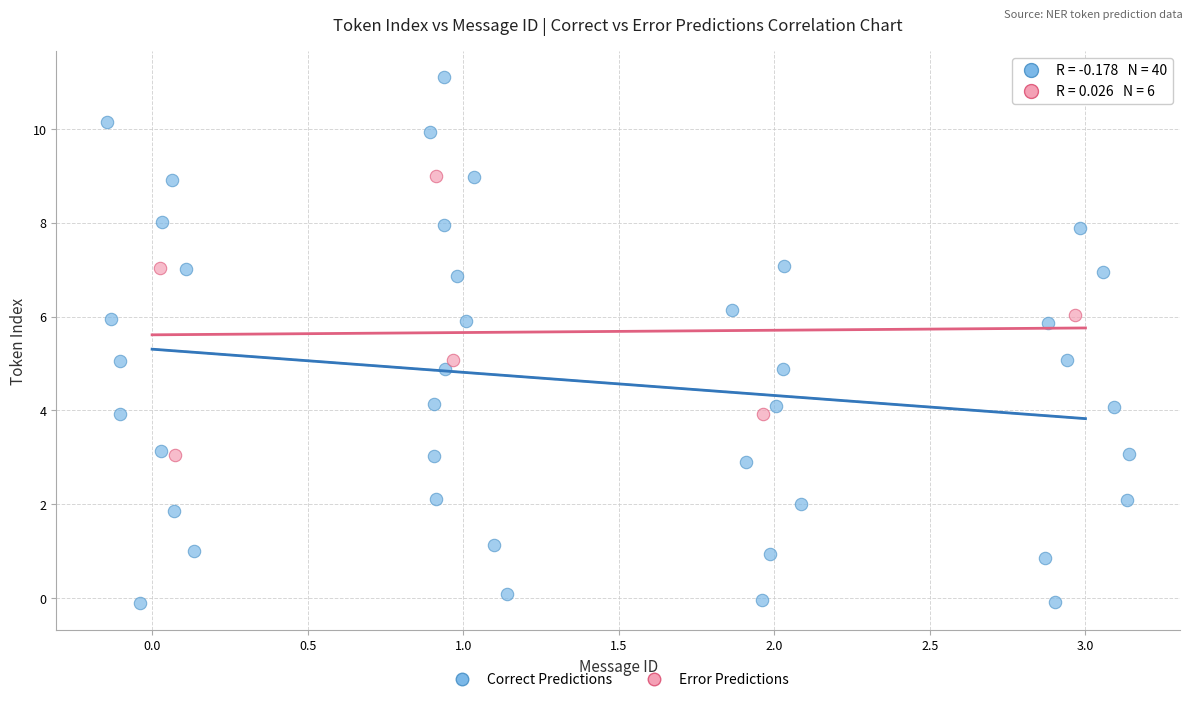

Which series contains the lowest Y value?

Correct Predictions